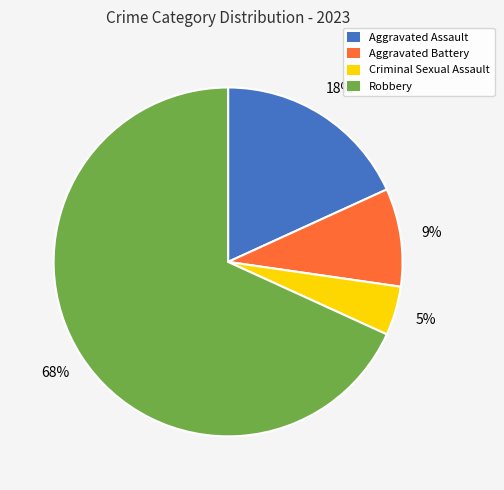

True or false: Aggravated Assault accounts for 5% of the total.

False